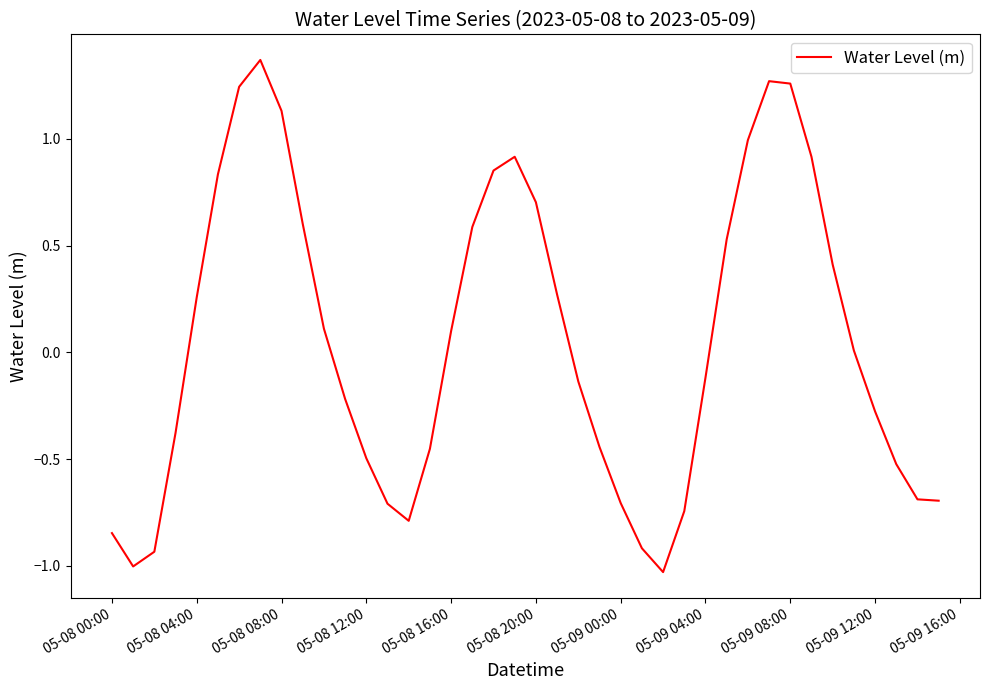

How many lines are shown in the chart?

1